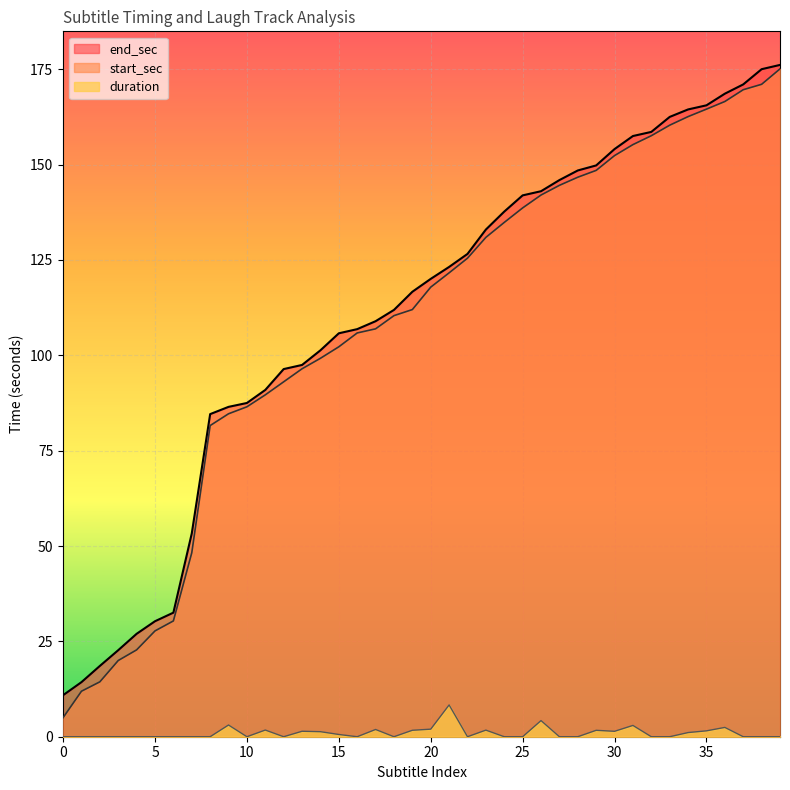

True or false: end_sec has a value of 145.9 at 27.

True